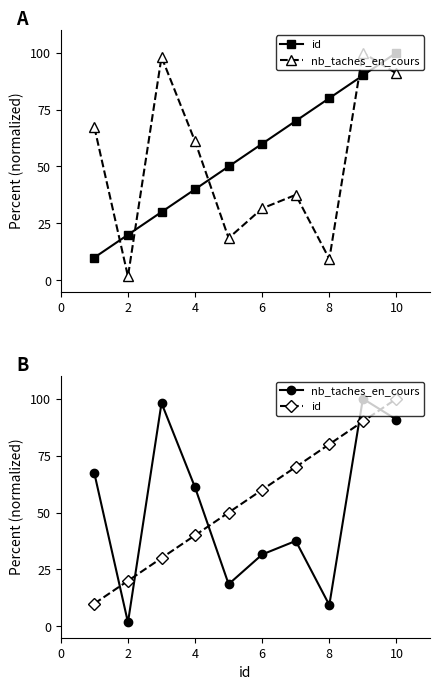

Reading left to right, transcribe all the data shown in this chart.

id: 10.0	20.0	30.0	40.0	50.0	60.0	70.0	80.0	90.0	100.0
nb_taches_en_cours: 67.2	1.7	98.1	61.0	18.5	31.6	37.5	9.4	100.0	90.8